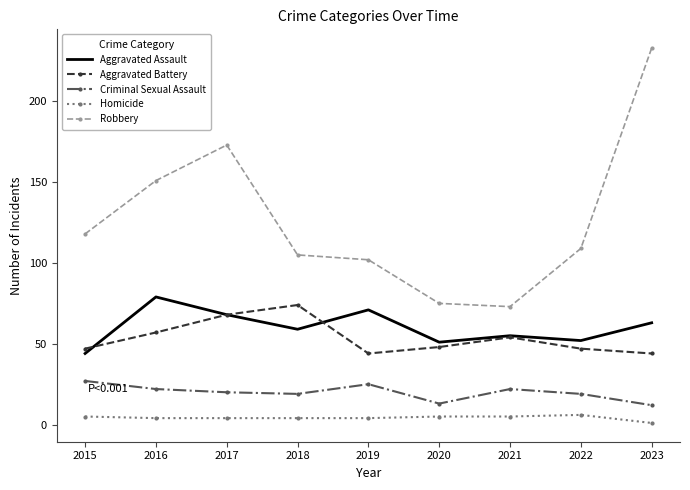

Rank the series at 2018 from lowest to highest value.

Homicide, Criminal Sexual Assault, Aggravated Assault, Aggravated Battery, Robbery